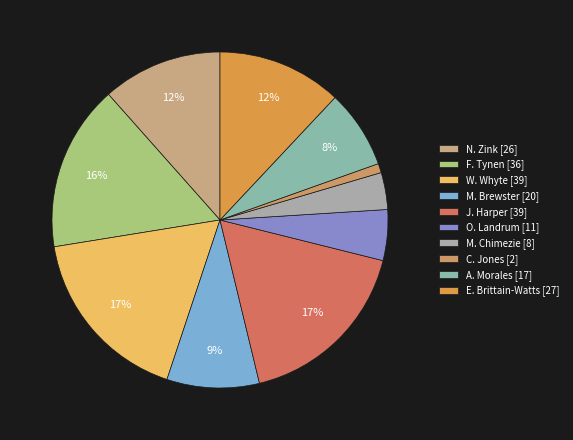

How much of the chart is everything except M. Chimezie?

96.4%